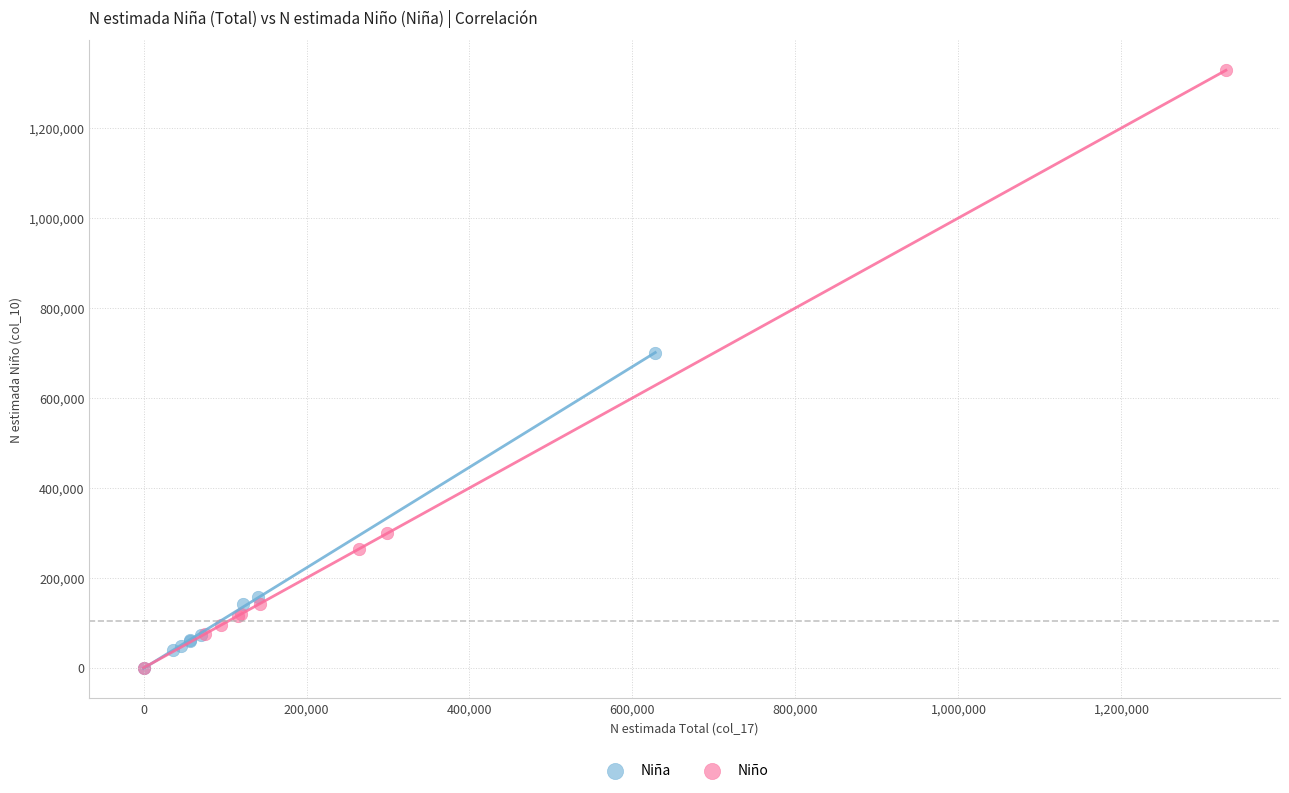

Which series has the widest spread of Y values?

Niño